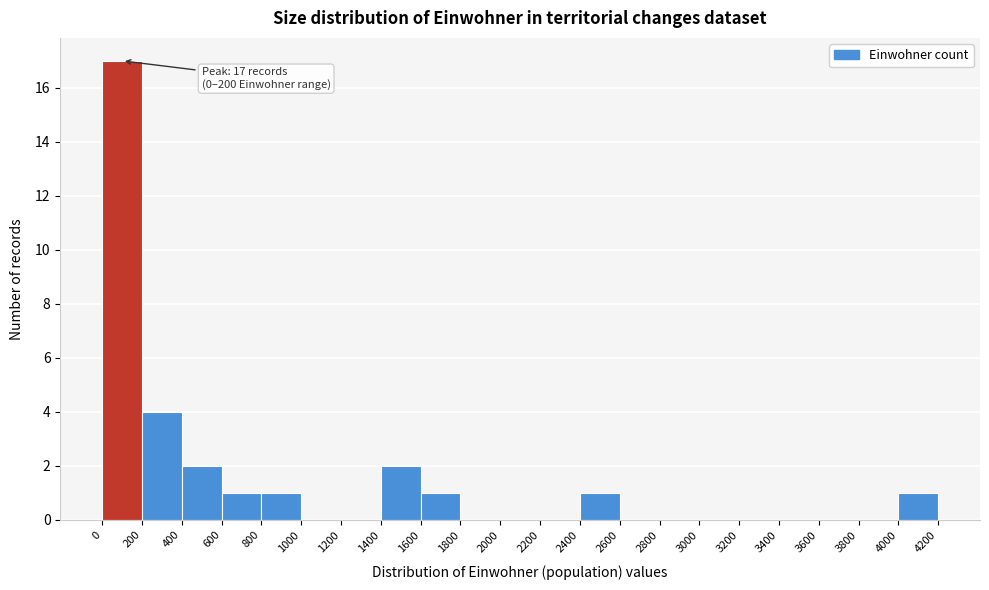

Over which range of the x-axis is the bar tallest?

0 to 200